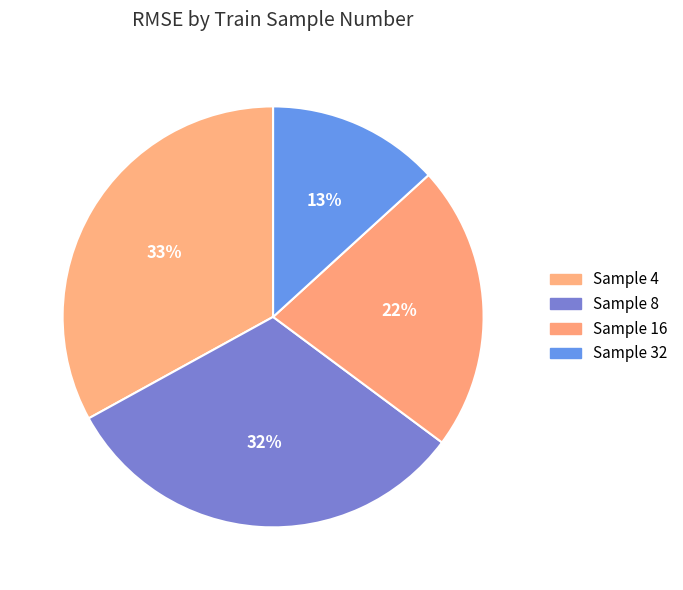

Count the number of slices in the pie.

4